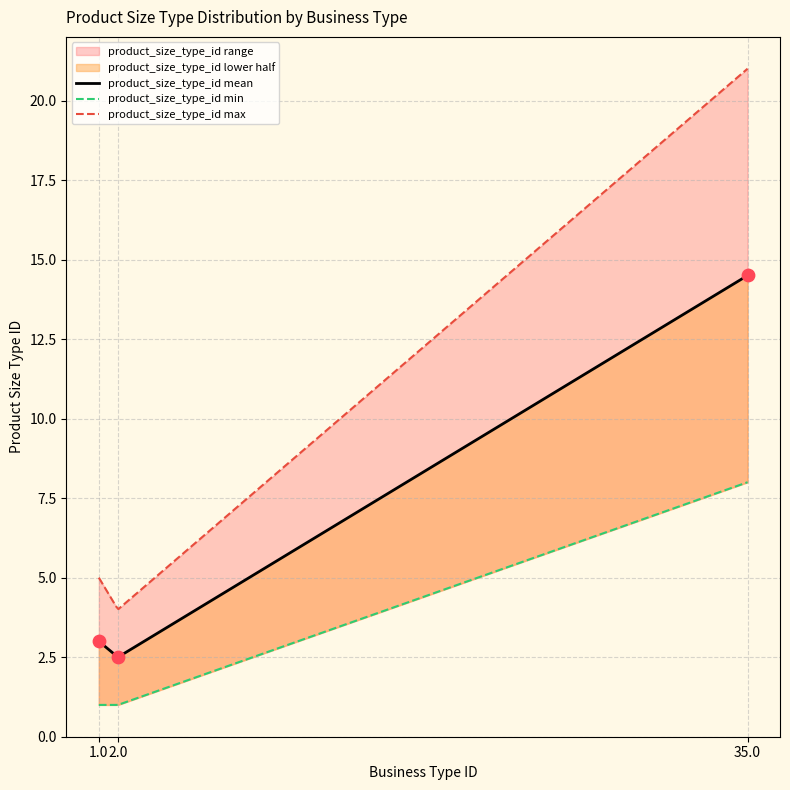

What is the change in value from 1 to 35?

+16